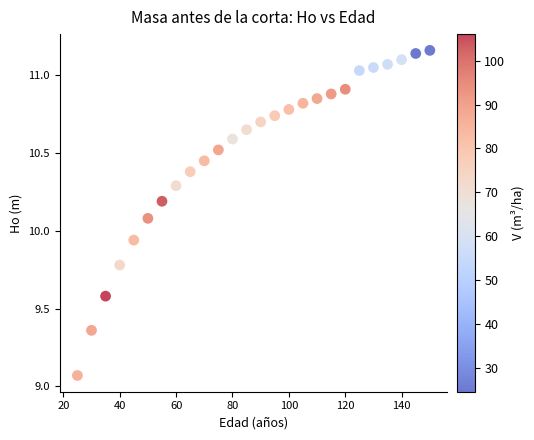

What is the range of Y values (max minus min)?

2.1